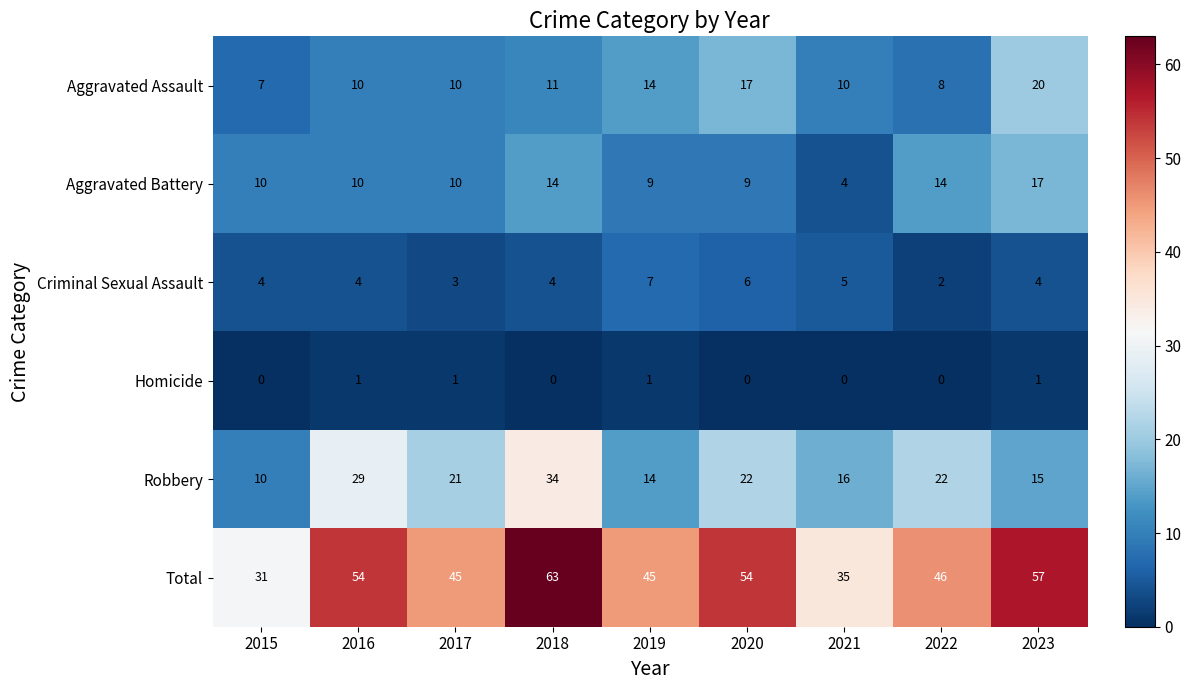

At how many categories does at least one series exceed 12?

9